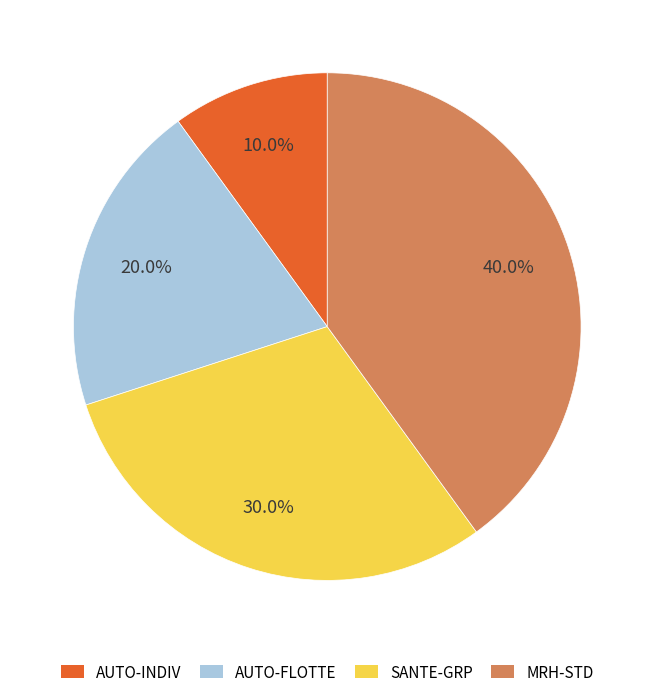

Is there any slice that represents more than half of the pie?

No